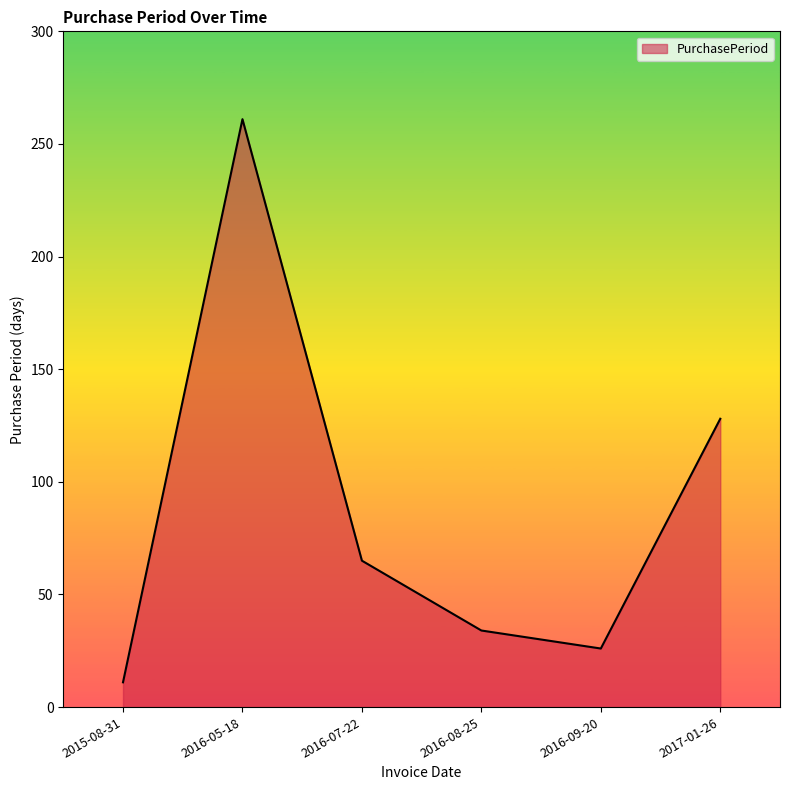

At which category does the data reach its first local valley?

2016-09-20